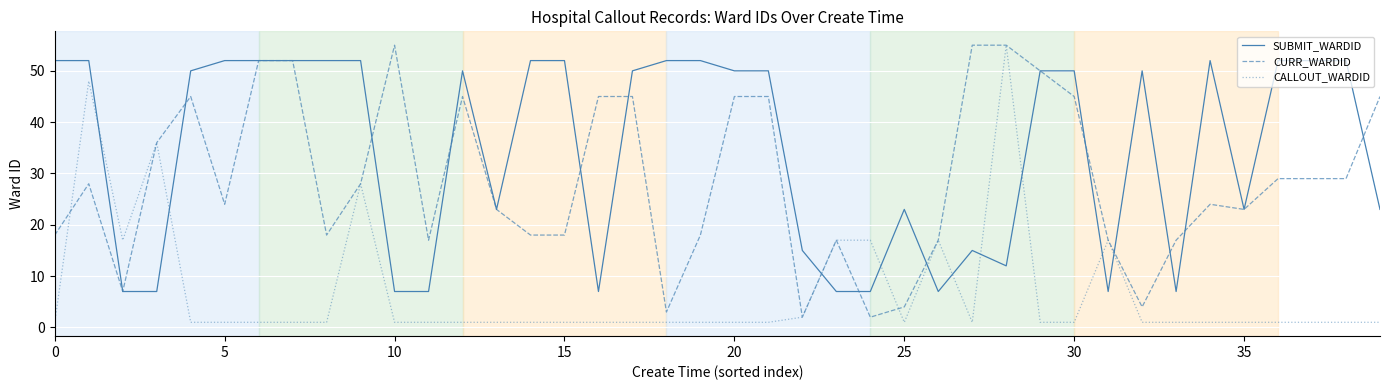

Which series has the largest total across all categories?

SUBMIT_WARDID